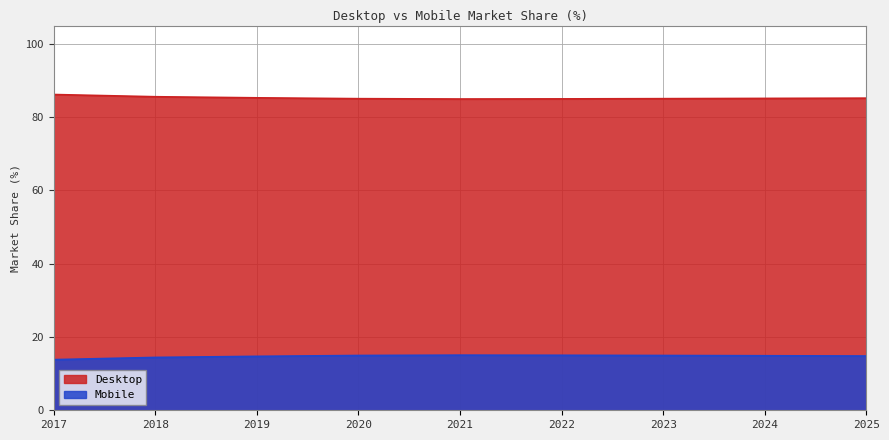

What is the difference between the Mobile values at 2022 and 2020?

0.1